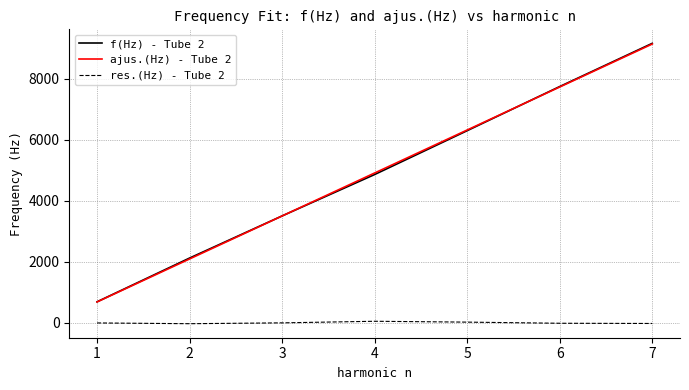

True or false: ajus.(Hz) - Tube 2 and res.(Hz) - Tube 2 cross at least once.

False